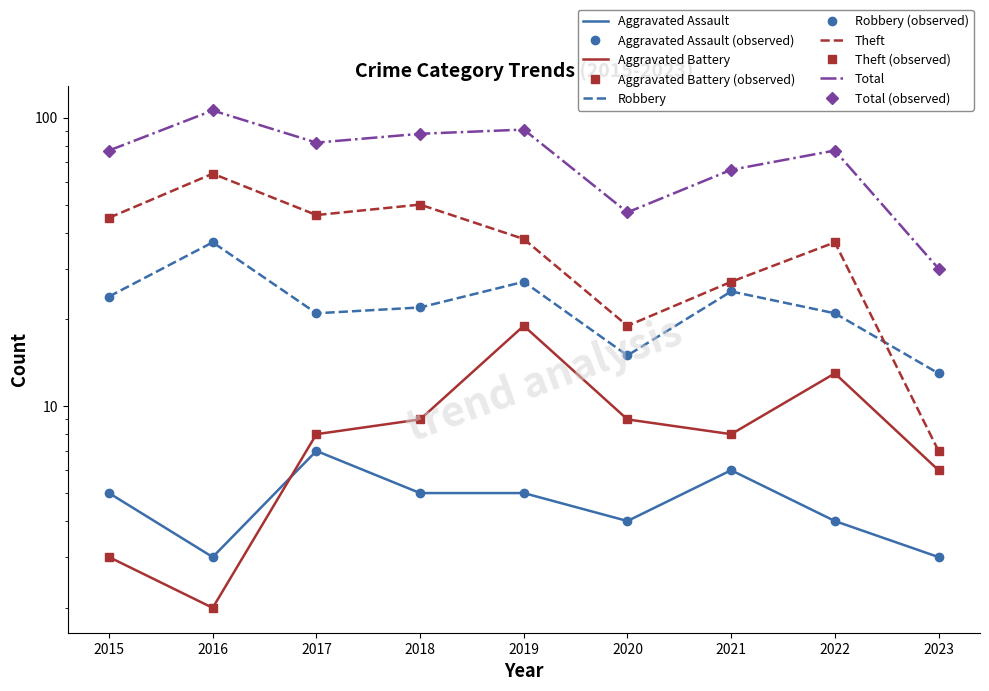

Where is Robbery nearest to the value 25?

2021